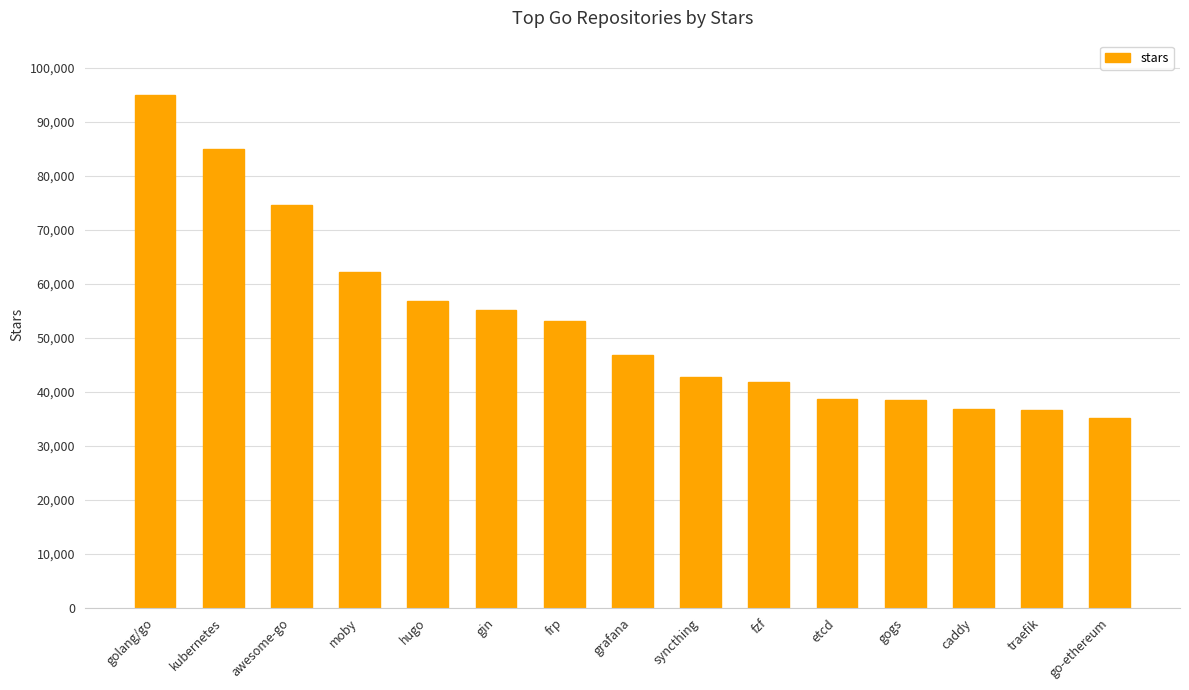

What is the difference between the values at syncthing and kubernetes?

42300